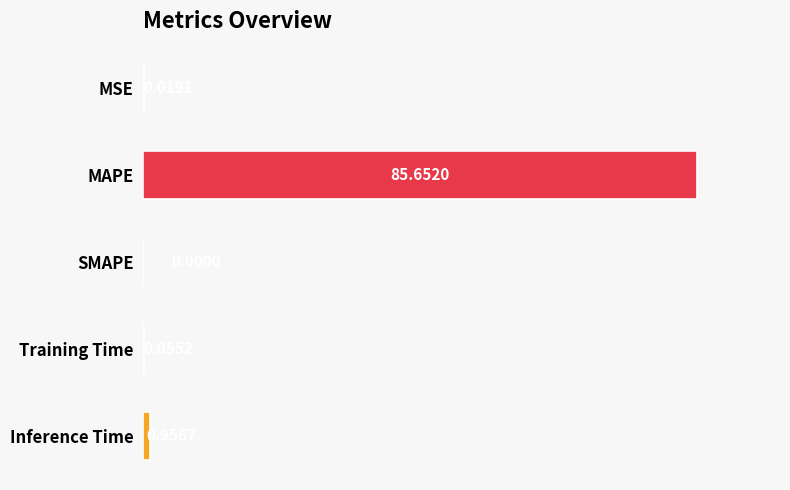

What is the sum of all values?

86.7